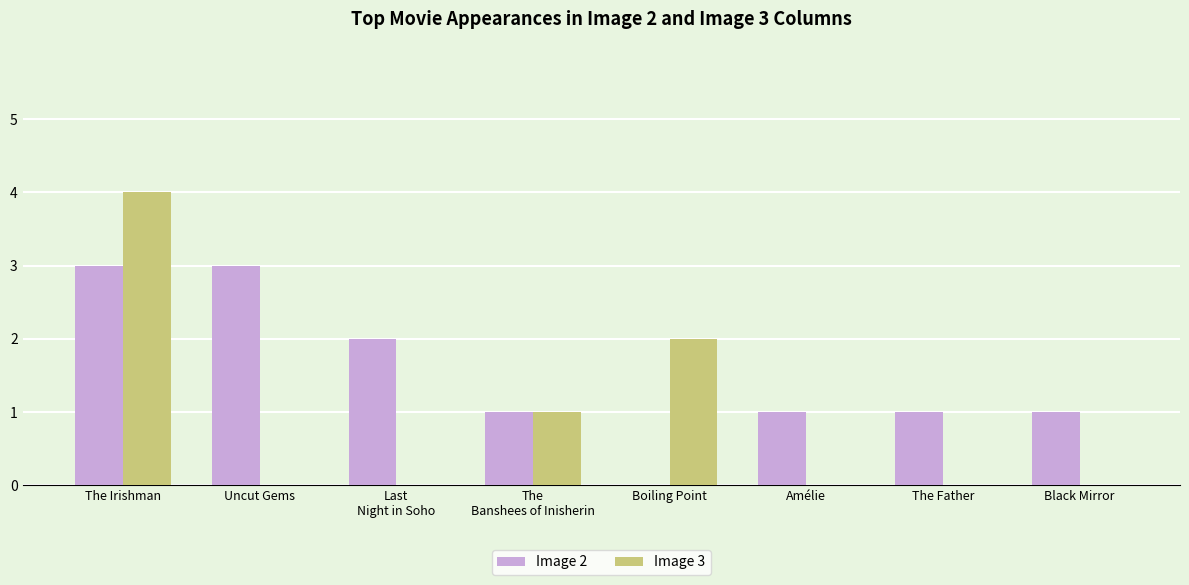

Does the chart contain stacked bars?

No